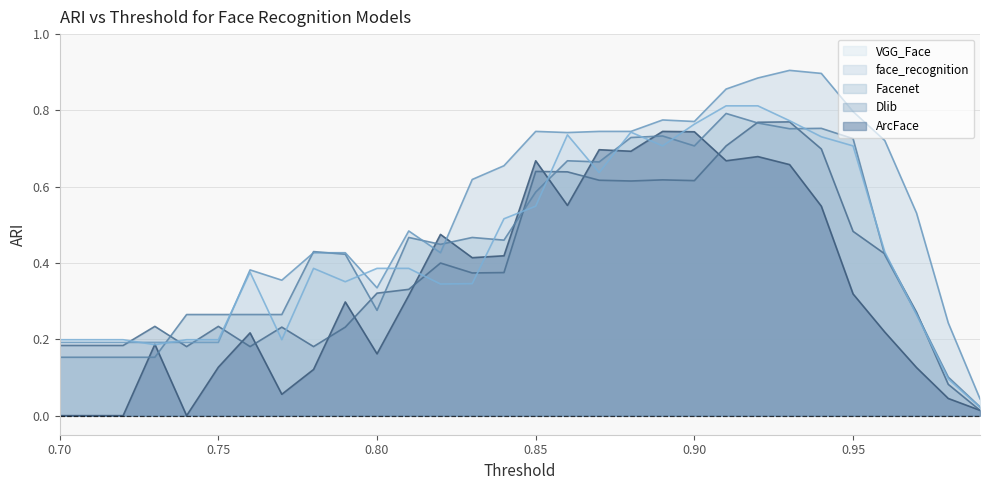

True or false: face_recognition has a value of 0.2 at 0.84.

False